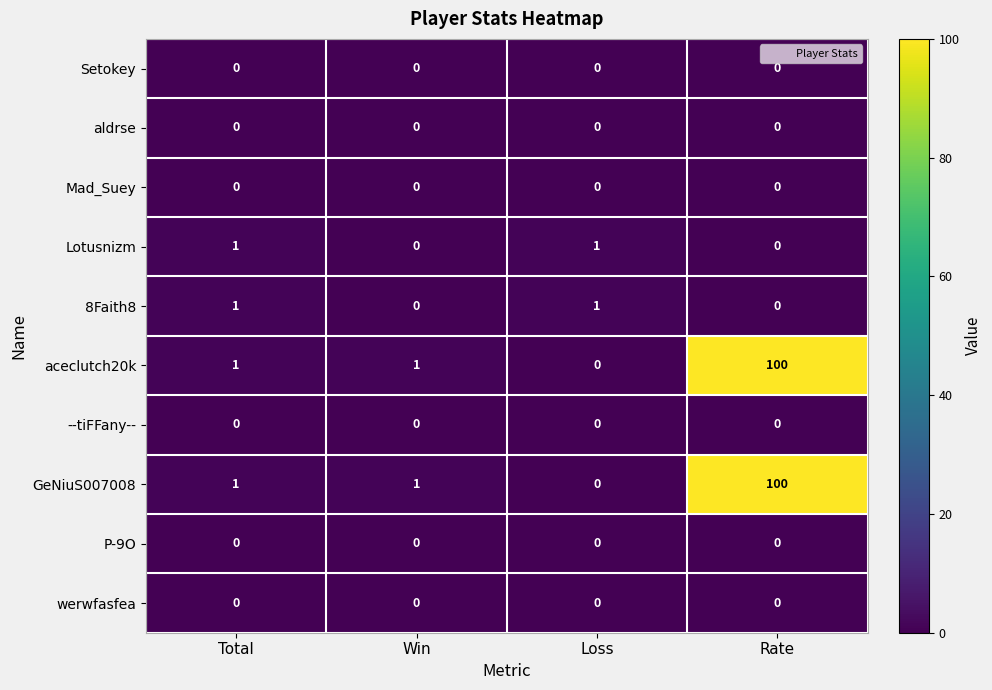

What is the difference between the highest and lowest values at Win?

1